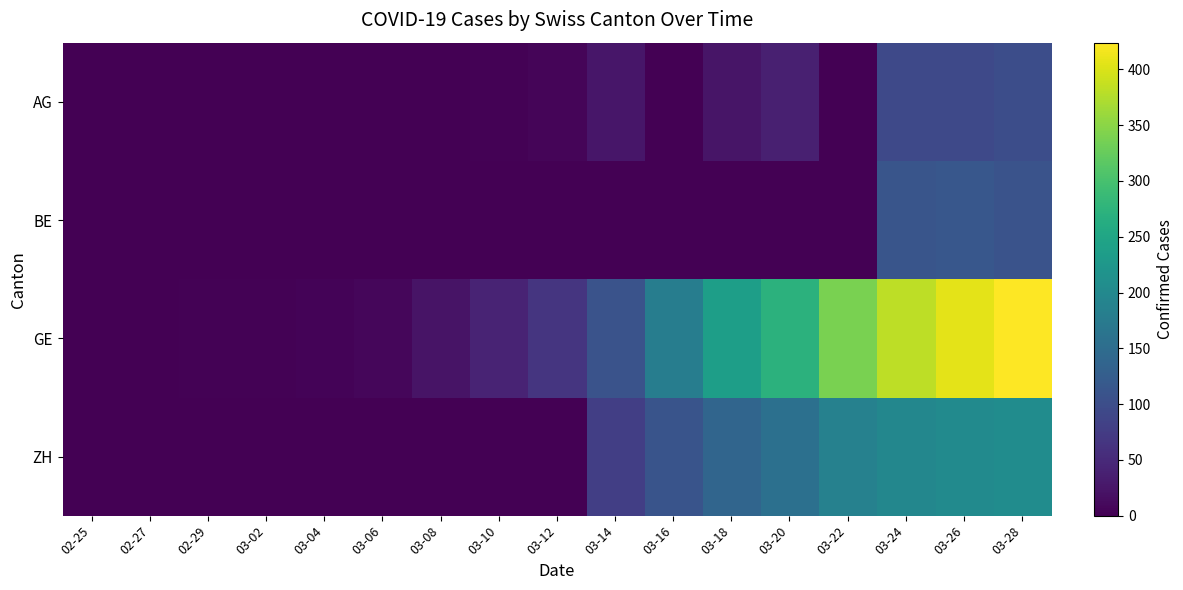

At how many categories does at least one series exceed 22?

11